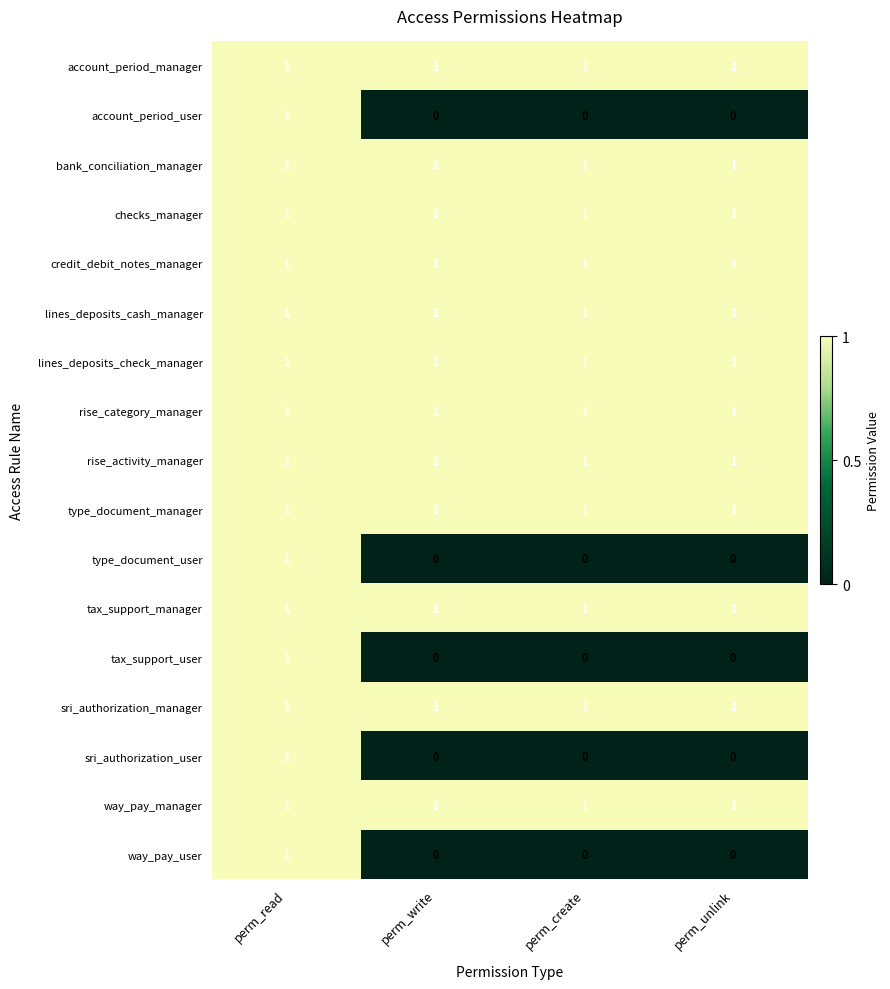

At how many categories does at least one series exceed 0?

4